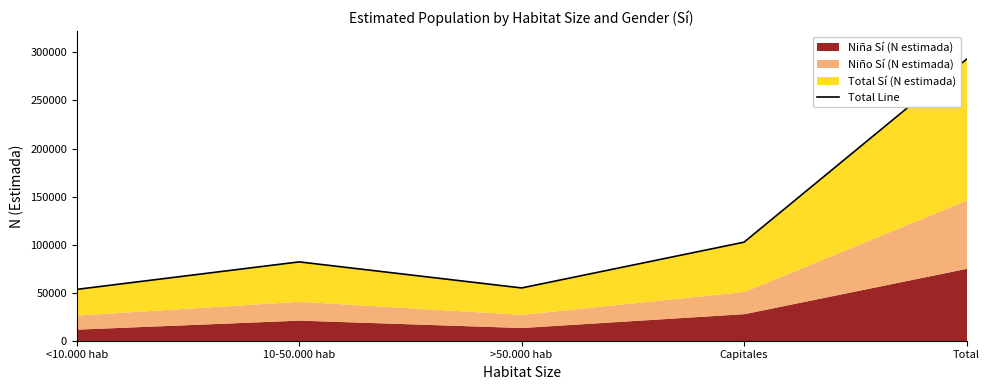

What is the sum of all values?

585900